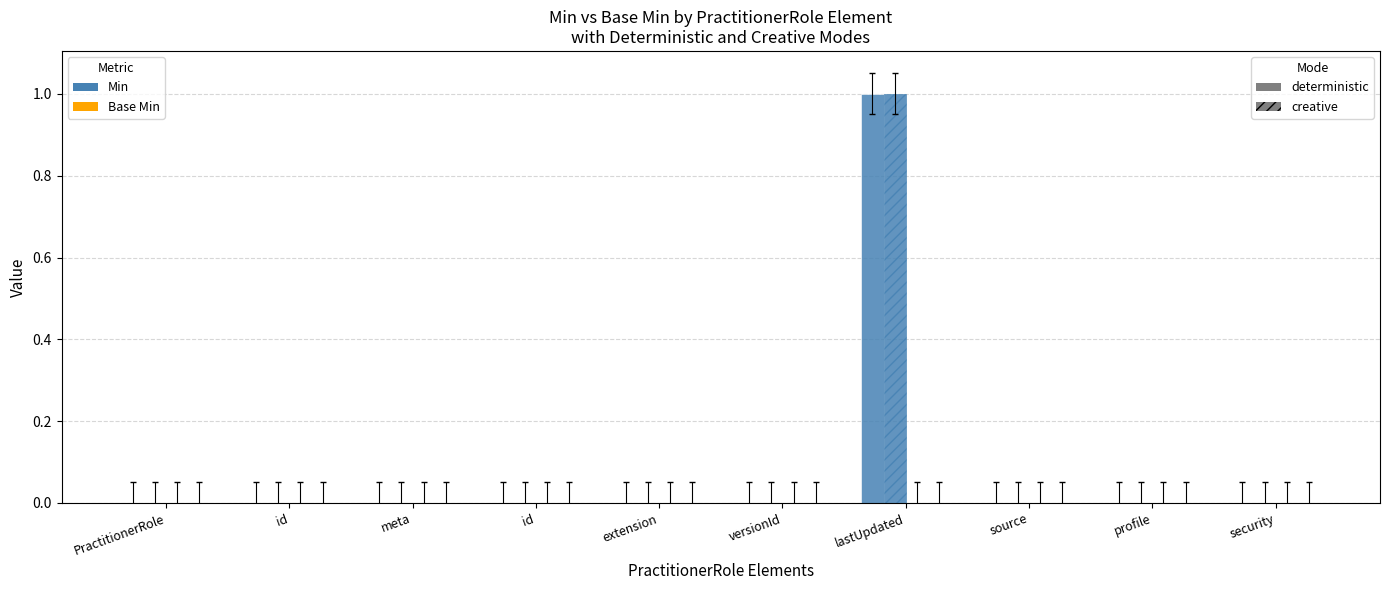

Are the bars horizontal?

No